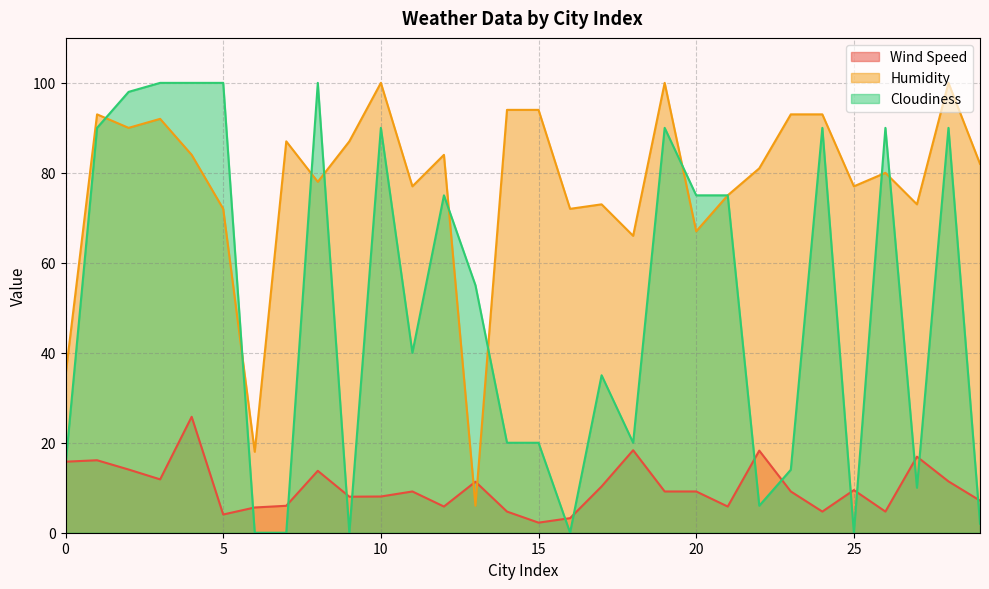

Reading left to right, transcribe all the data shown in this chart.

Wind Speed: 15.8	16.1	14.1	11.9	25.8	4.0	5.6	6.0	13.8	8.0	8.1	9.2	5.8	11.3	4.7	2.2	3.2	10.3	18.3	9.2	9.2	5.8	18.2	9.2	4.7	9.5	4.7	16.9	11.4	7.1
Humidity: 35.0	93.0	90.0	92.0	84.0	72.0	18.0	87.0	78.0	87.0	100.0	77.0	84.0	6.0	94.0	94.0	72.0	73.0	66.0	100.0	67.0	75.0	81.0	93.0	93.0	77.0	80.0	73.0	100.0	82.0
Cloudiness: 15.0	90.0	98.0	100.0	100.0	100.0	0.0	0.0	100.0	0.0	90.0	40.0	75.0	55.0	20.0	20.0	0.0	35.0	20.0	90.0	75.0	75.0	6.0	14.0	90.0	0.0	90.0	10.0	90.0	2.0